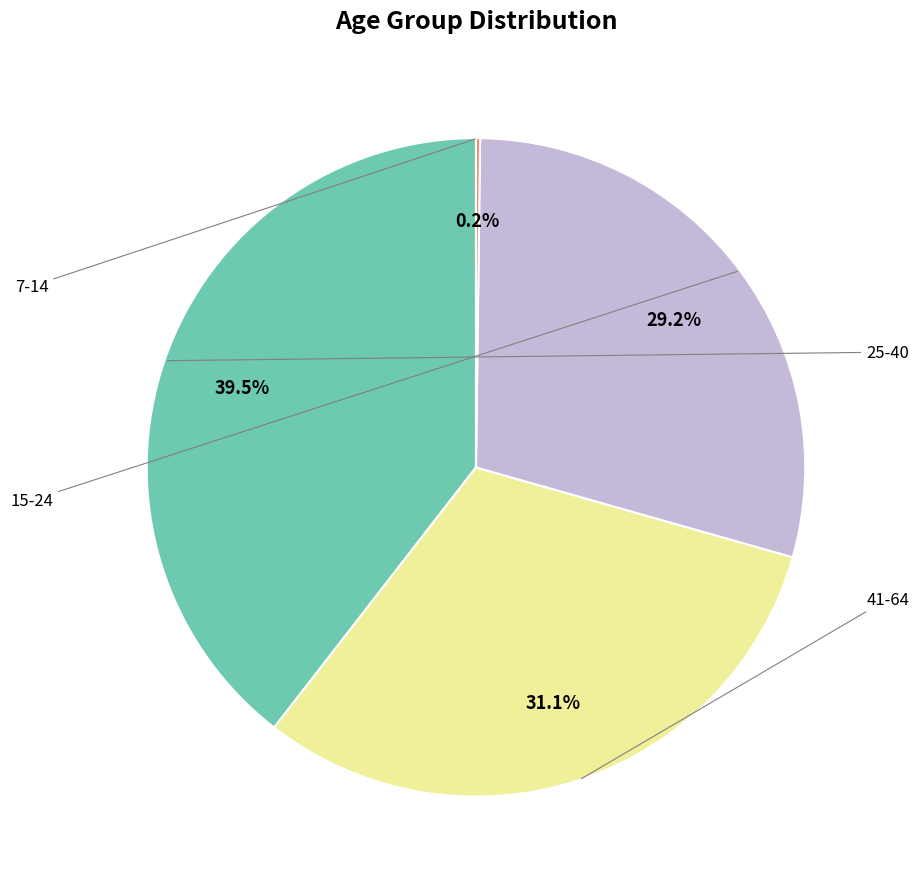

Is there a majority slice in this chart?

No